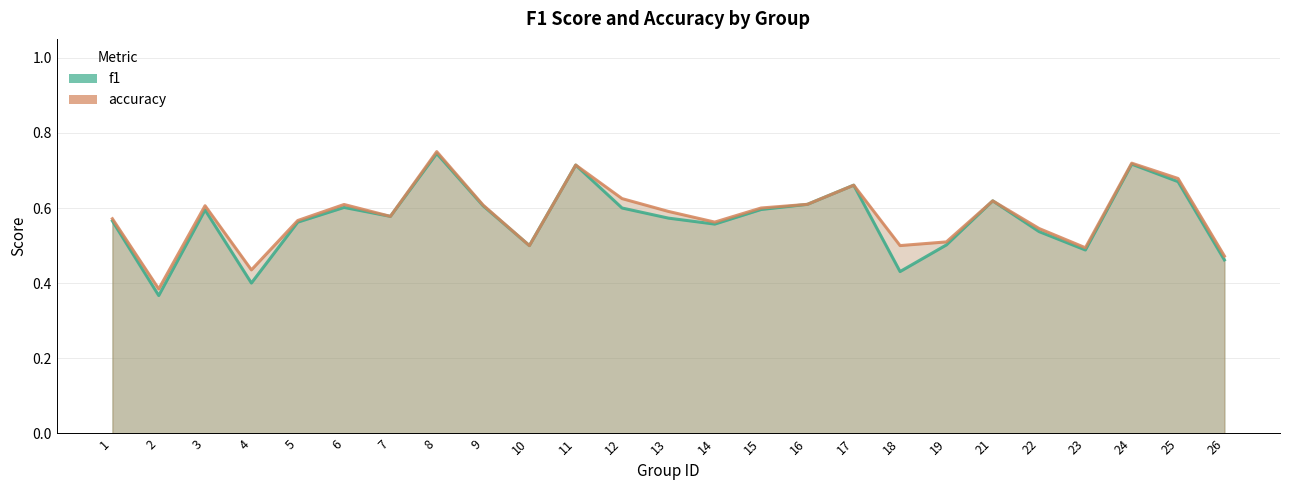

Is it true that f1 equals 0.4 at 24?

False